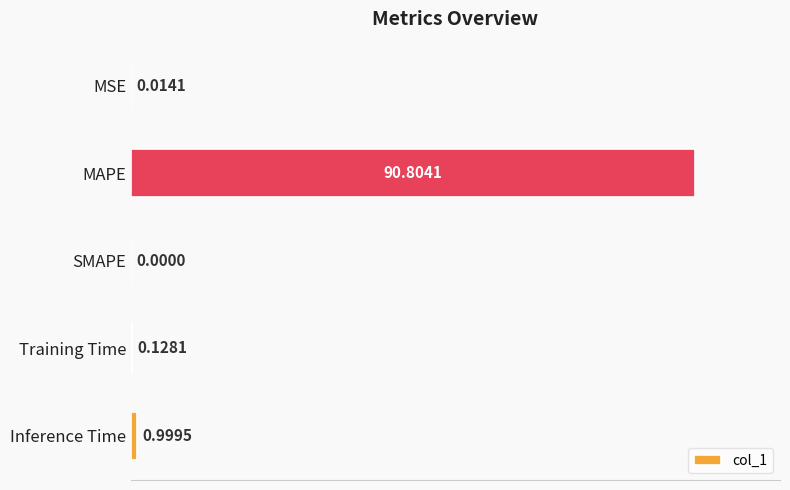

What is the sum of all values?

91.9